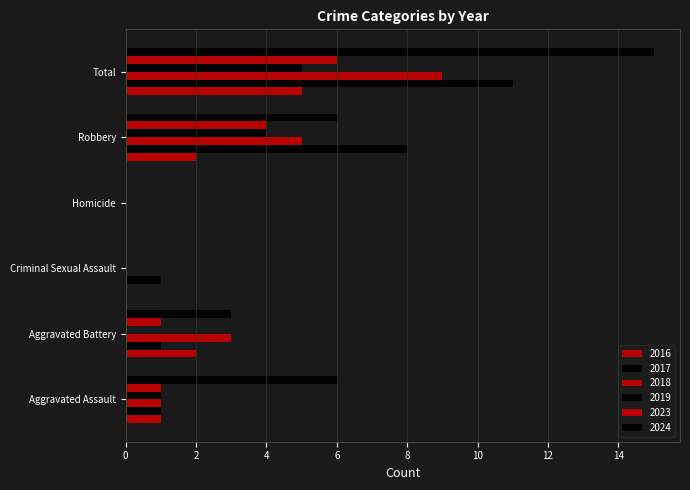

What is the greatest value displayed?

15